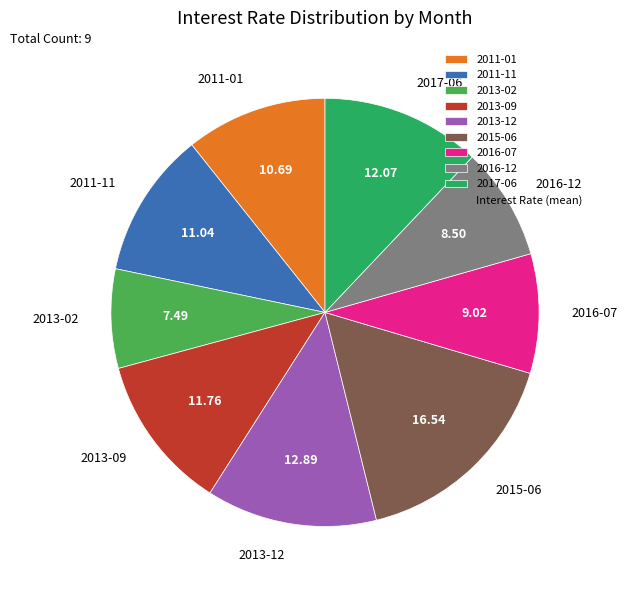

Does 2013-12 represent more than half of the total?

No